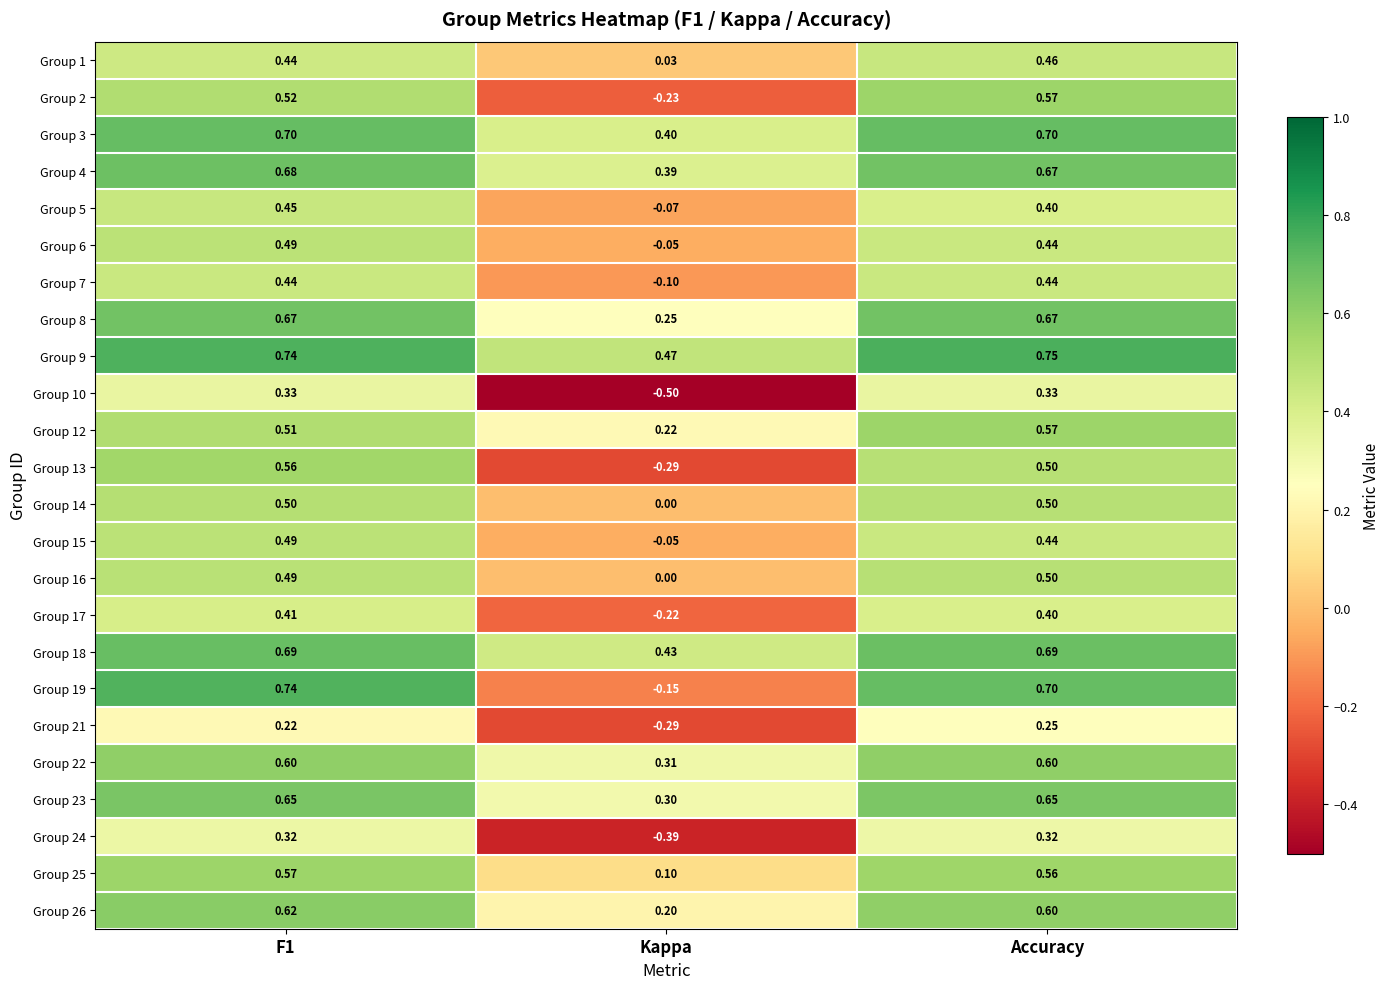

Is the value of Group 7 at Kappa greater than the value of Group 25 at Kappa?

No